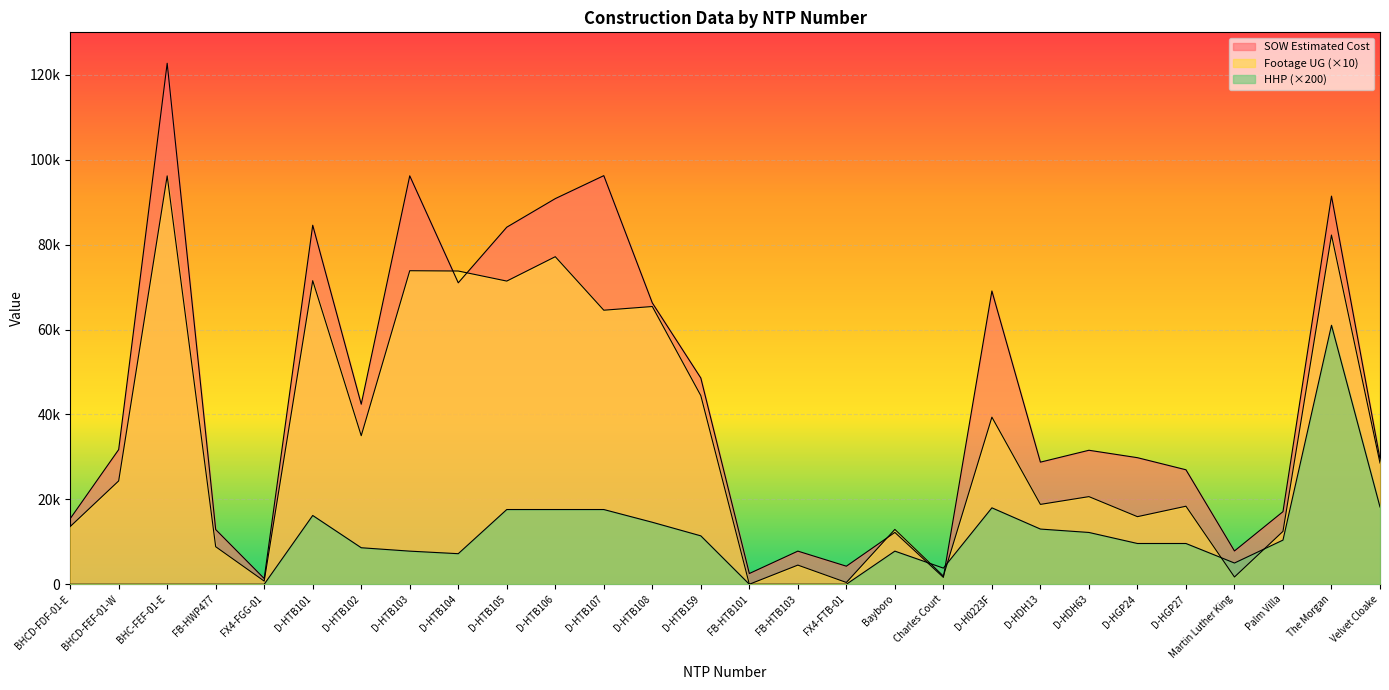

Where is the first local maximum for SOW Estimated Cost?

BHC-FEF-01-E